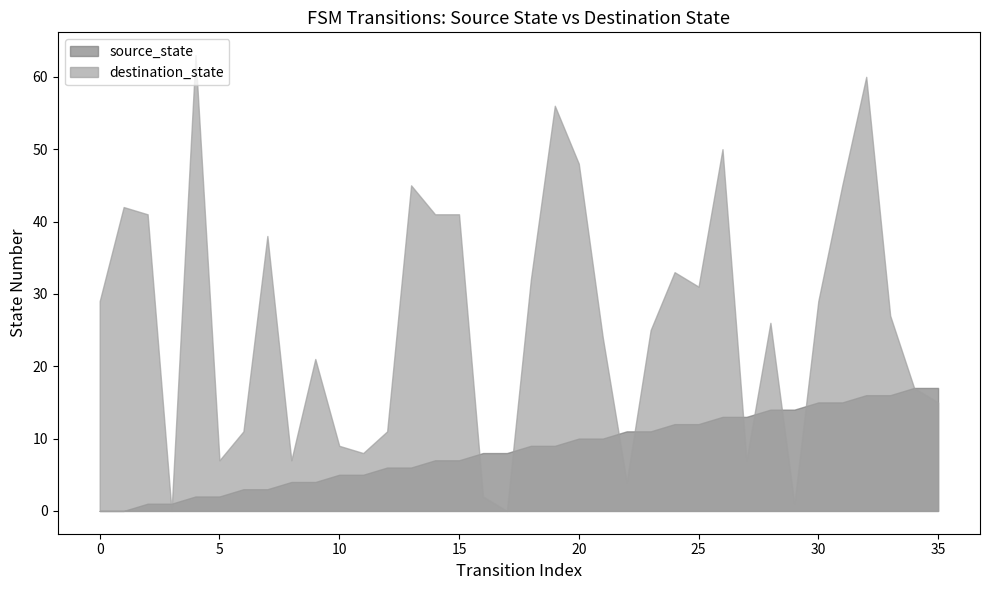

Rank the series at 33 from highest to lowest value.

destination_state, source_state